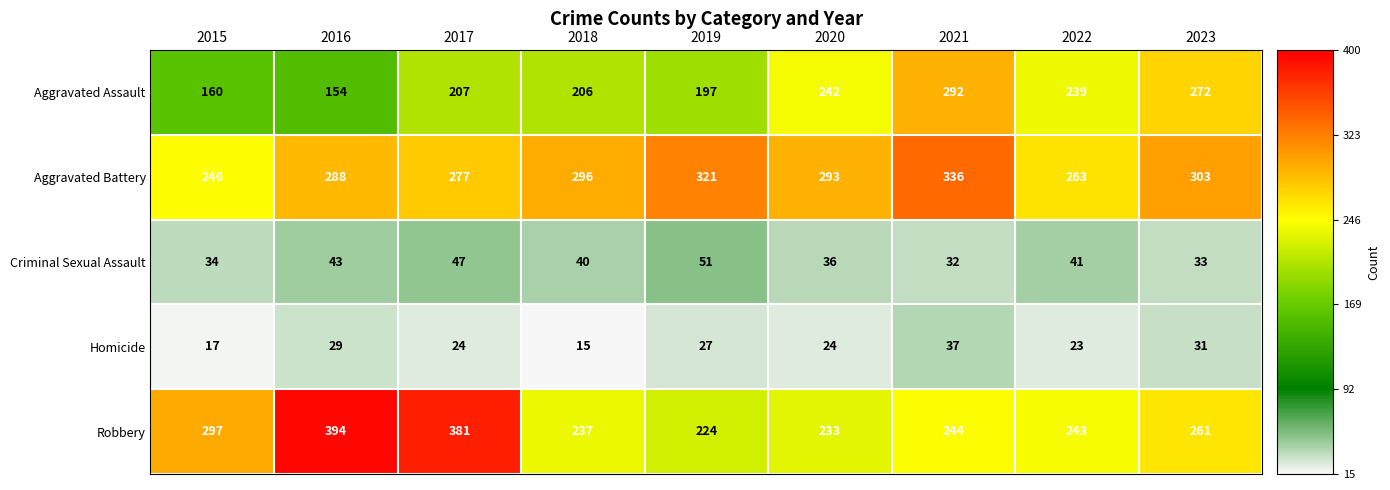

True or false: Criminal Sexual Assault has a value of 15 at 2022.

False